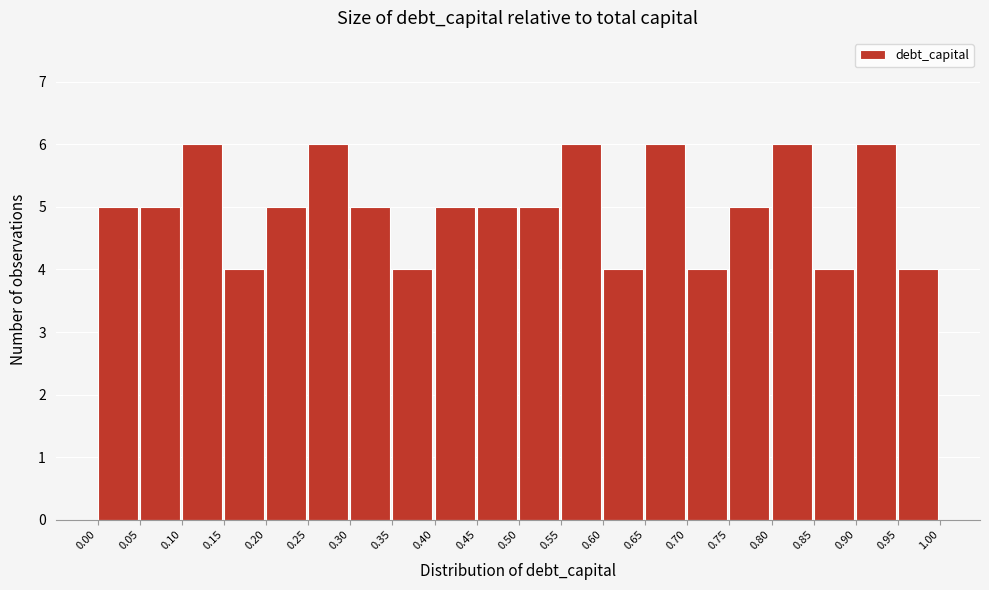

Reading left to right, list every bar in this chart as the range it spans on the x-axis followed by its height. The values are not printed on the chart, so give them approximately, as read against the axis.

0.00 to 0.05: 5
0.05 to 0.10: 5
0.10 to 0.15: 6
0.15 to 0.20: 4
0.20 to 0.25: 5
0.25 to 0.30: 6
0.30 to 0.35: 5
0.35 to 0.40: 4
0.40 to 0.45: 5
0.45 to 0.50: 5
0.50 to 0.55: 5
0.55 to 0.60: 6
0.60 to 0.65: 4
0.65 to 0.70: 6
0.70 to 0.75: 4
0.75 to 0.80: 5
0.80 to 0.85: 6
0.85 to 0.90: 4
0.90 to 0.95: 6
0.95 to 1.00: 4